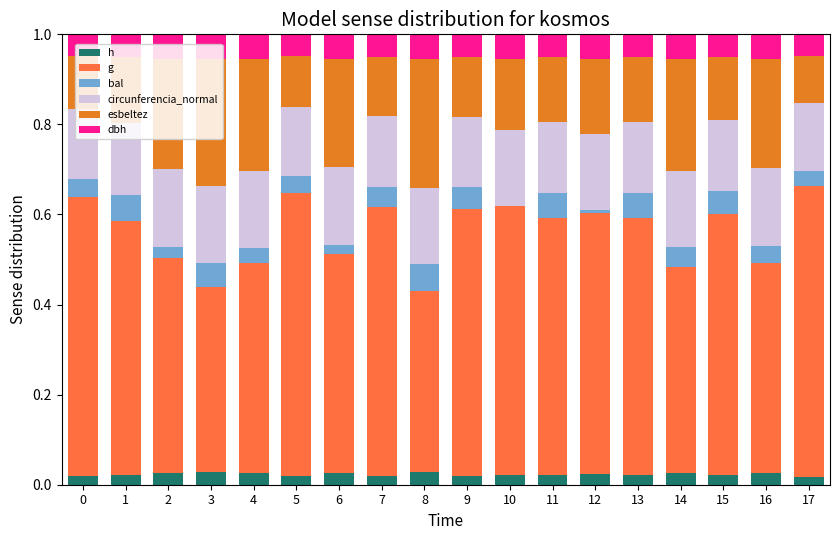

The value of h at 15 is 0.0. True or false?

True